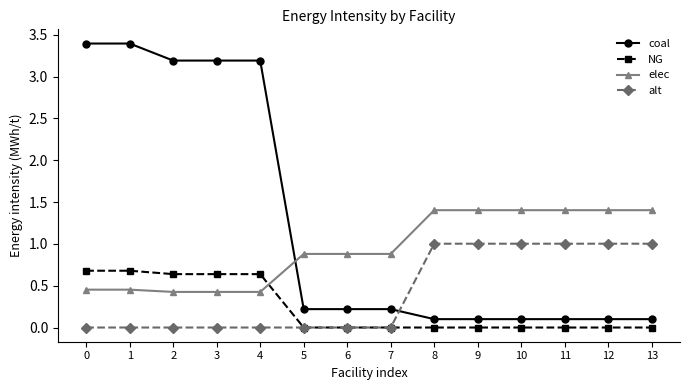

What is the approximate value of elec at 7?

0.9